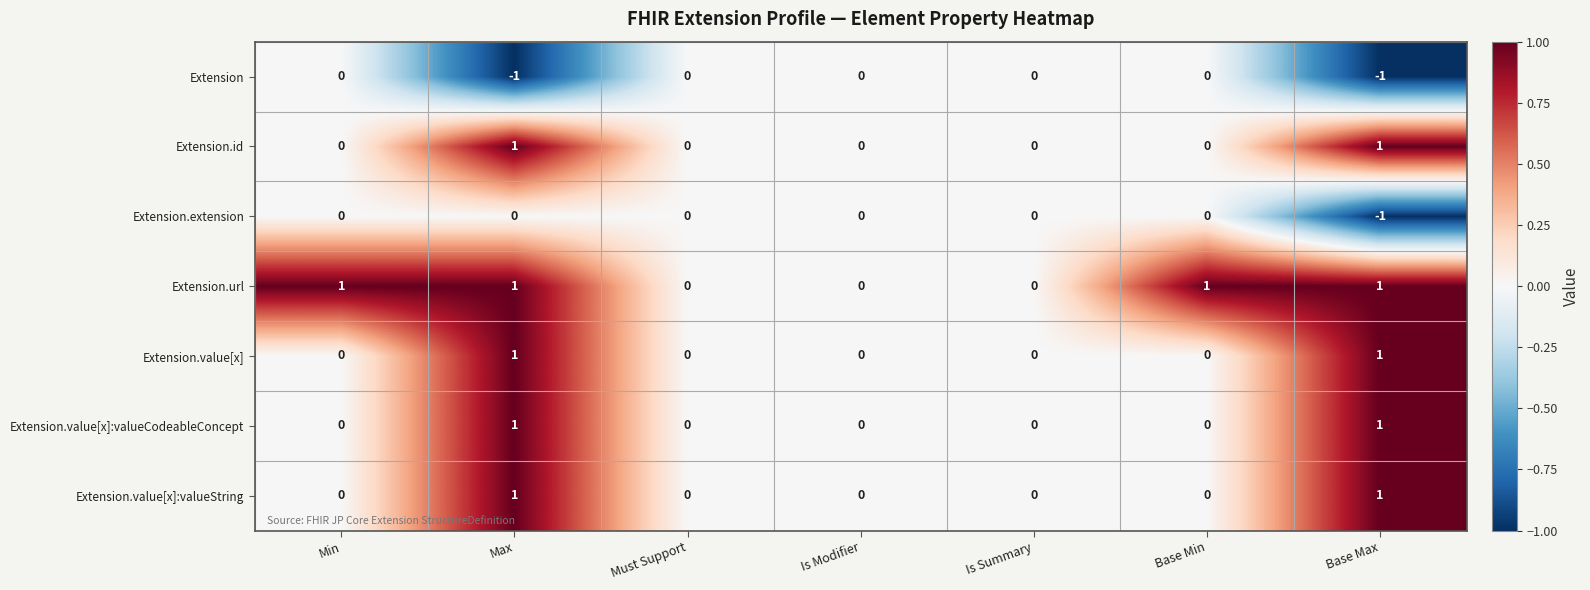

Which series changed the most between Max and Base Max?

Extension.extension